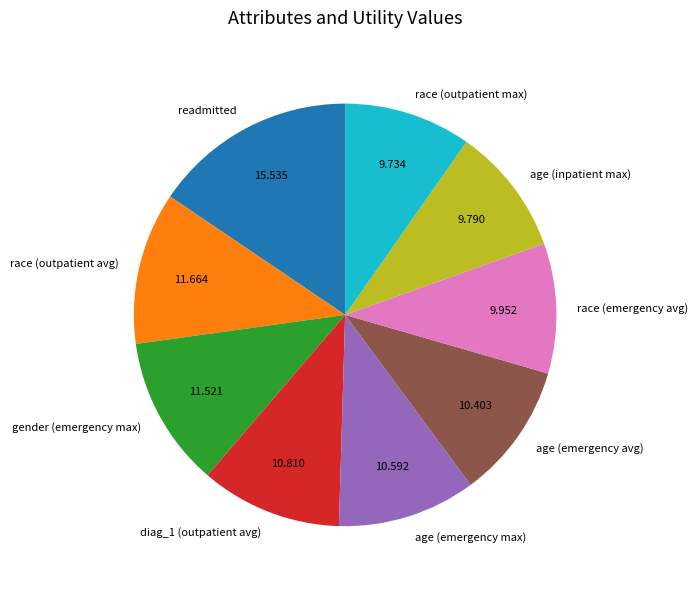

Is the sum of race (emergency avg) and age (emergency avg) greater than half?

No